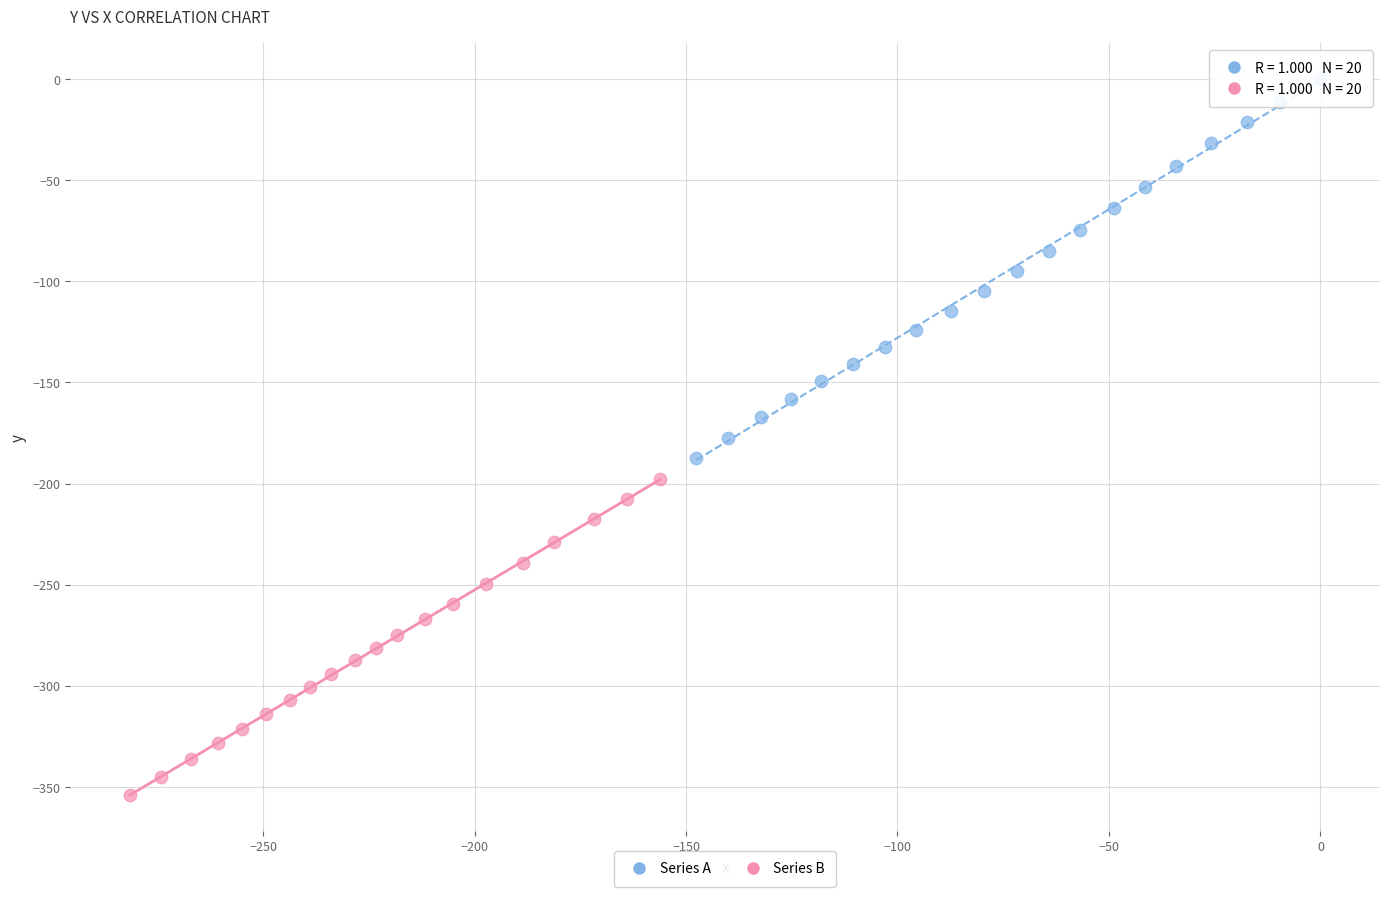

Which series contains the lowest Y value?

Series B